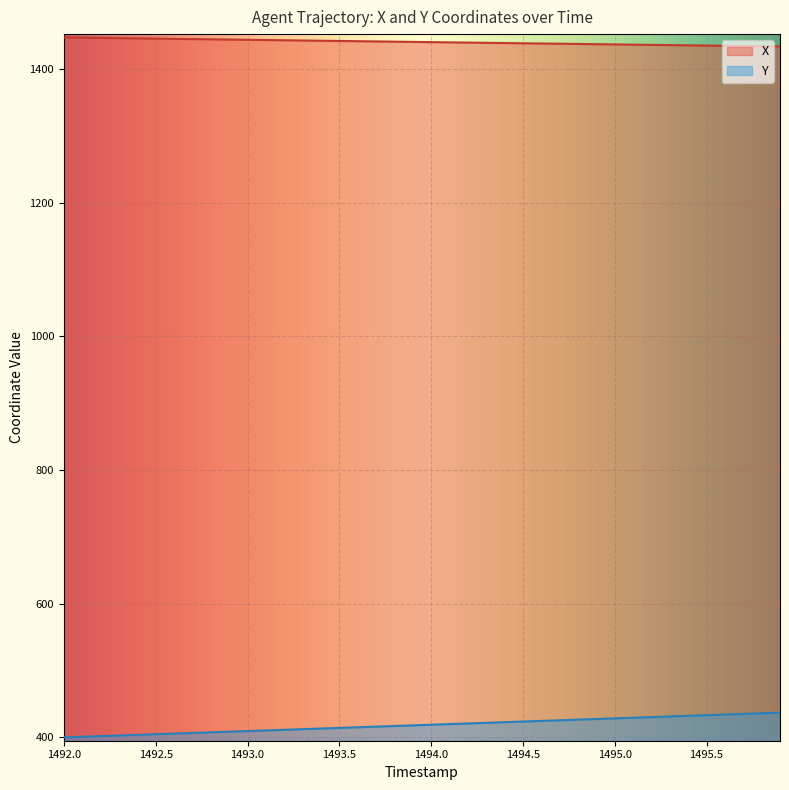

Reading right to left, what are all the values shown in this chart?

X: 1433.8	1434.1	1434.5	1434.8	1435.2	1435.5	1435.8	1436.2	1436.5	1436.9	1437.2	1437.5	1437.9	1438.2	1438.6	1438.9	1439.3	1439.6	1440.0	1440.3	1440.7	1441.0	1441.3	1441.7	1442.0	1442.4	1442.7	1443.1	1443.4	1443.8	1444.1	1444.5	1444.8	1445.2	1445.5	1445.9	1446.2	1446.6	1446.9	1447.3
Y: 437.0	436.1	435.1	434.2	433.2	432.3	431.3	430.4	429.4	428.4	427.5	426.5	425.6	424.6	423.7	422.7	421.8	420.8	419.9	418.9	418.0	417.0	416.1	415.1	414.2	413.2	412.3	411.4	410.4	409.5	408.5	407.6	406.6	405.7	404.7	403.8	402.8	401.9	401.0	400.0